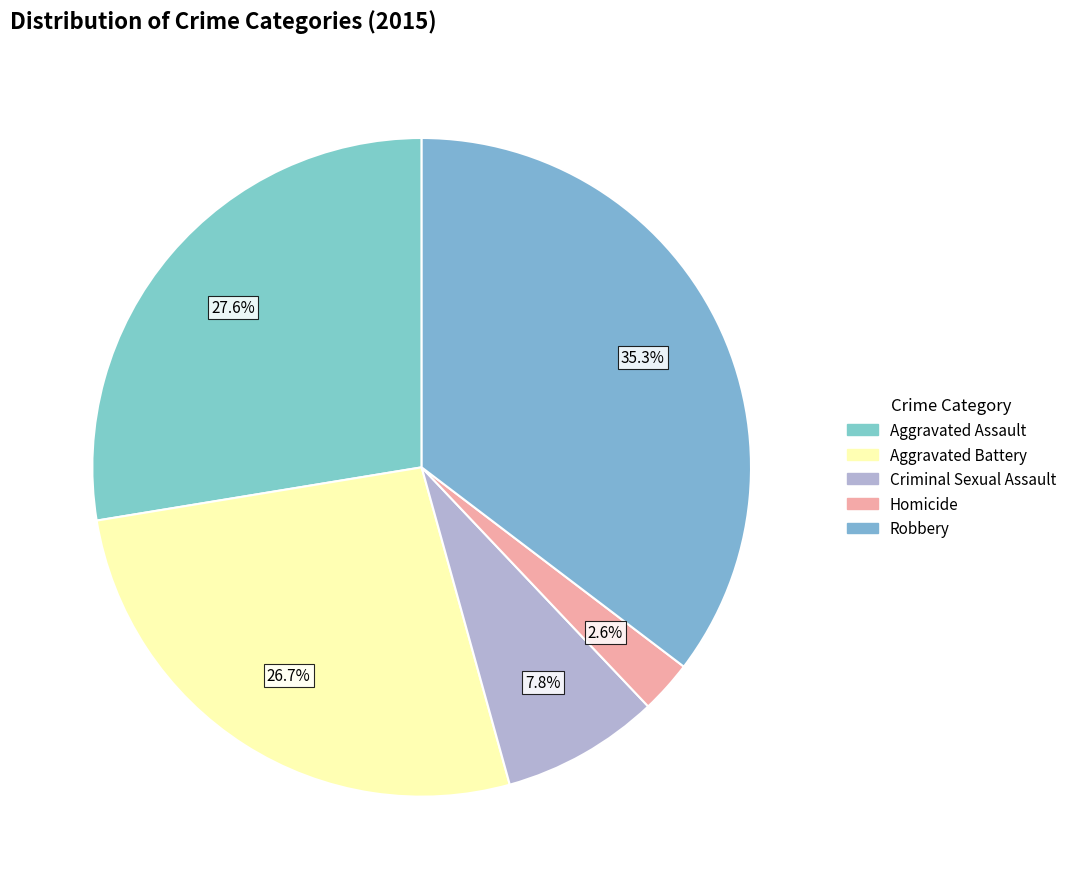

What percentage is the Criminal Sexual Assault slice, to the nearest percent?

8%